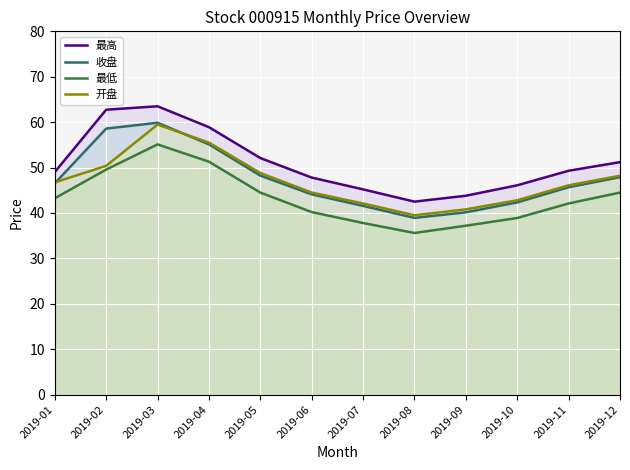

What is the minimum value shown in the chart?

35.6